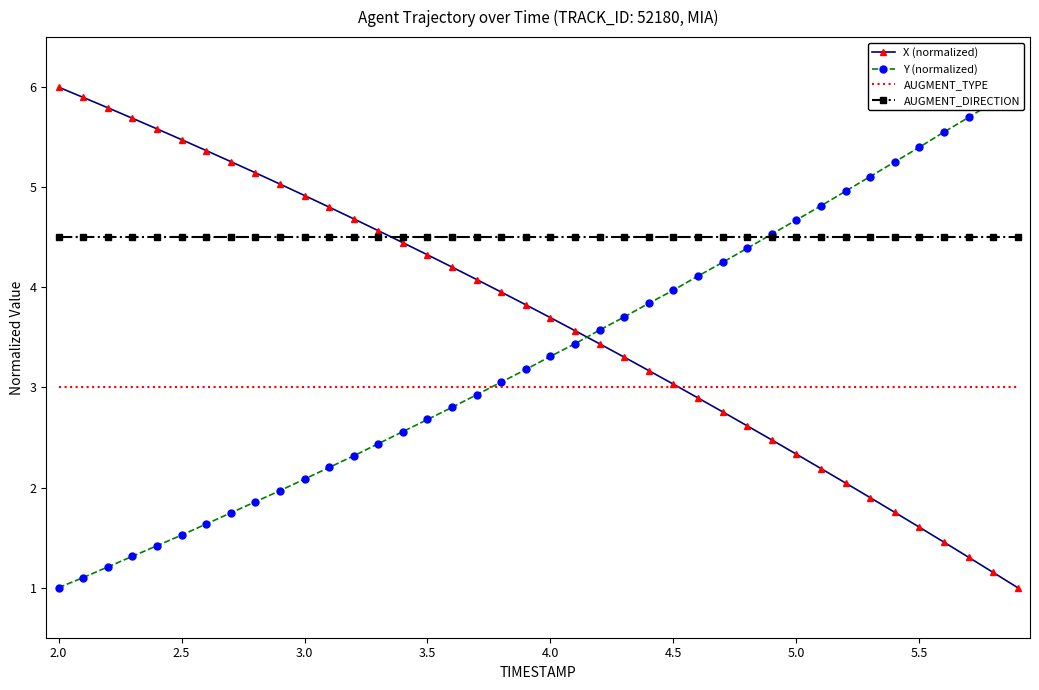

What is the sum of all AUGMENT_TYPE values?

120.0